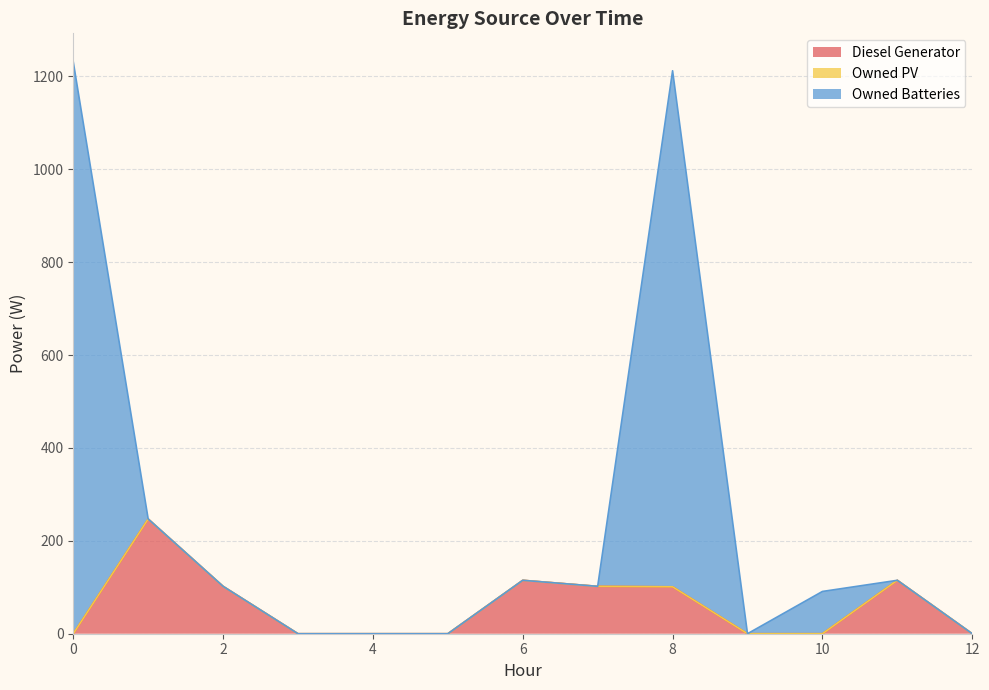

At 5, list the series in order from smallest to largest.

Diesel Generator, Owned Batteries